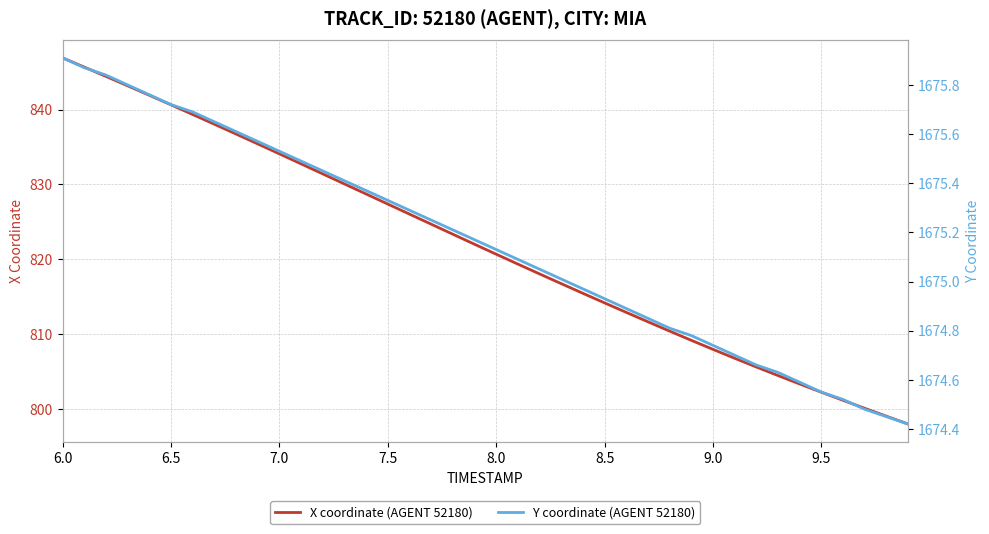

Which series has the widest spread of values?

X coordinate (AGENT 52180)